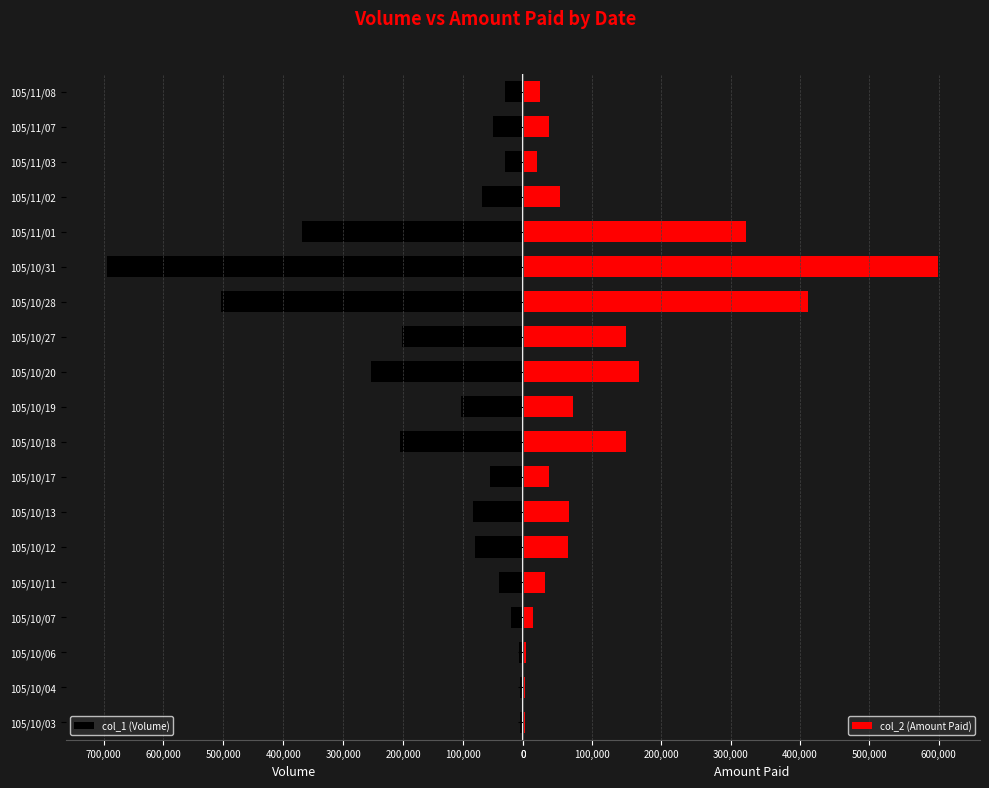

Reading left to right, transcribe all the data shown in this chart.

col_1 (Volume): 4000	4000	6000	20000	39000	80000	83000	55000	205000	103000	253000	201000	504000	694000	369000	68000	30000	50000	30000
col_2 (Amount Paid): 3480	3200	4140	15400	31360	64900	66400	38000	149250	71970	166980	149340	411580	599660	321540	53160	20250	38250	24800